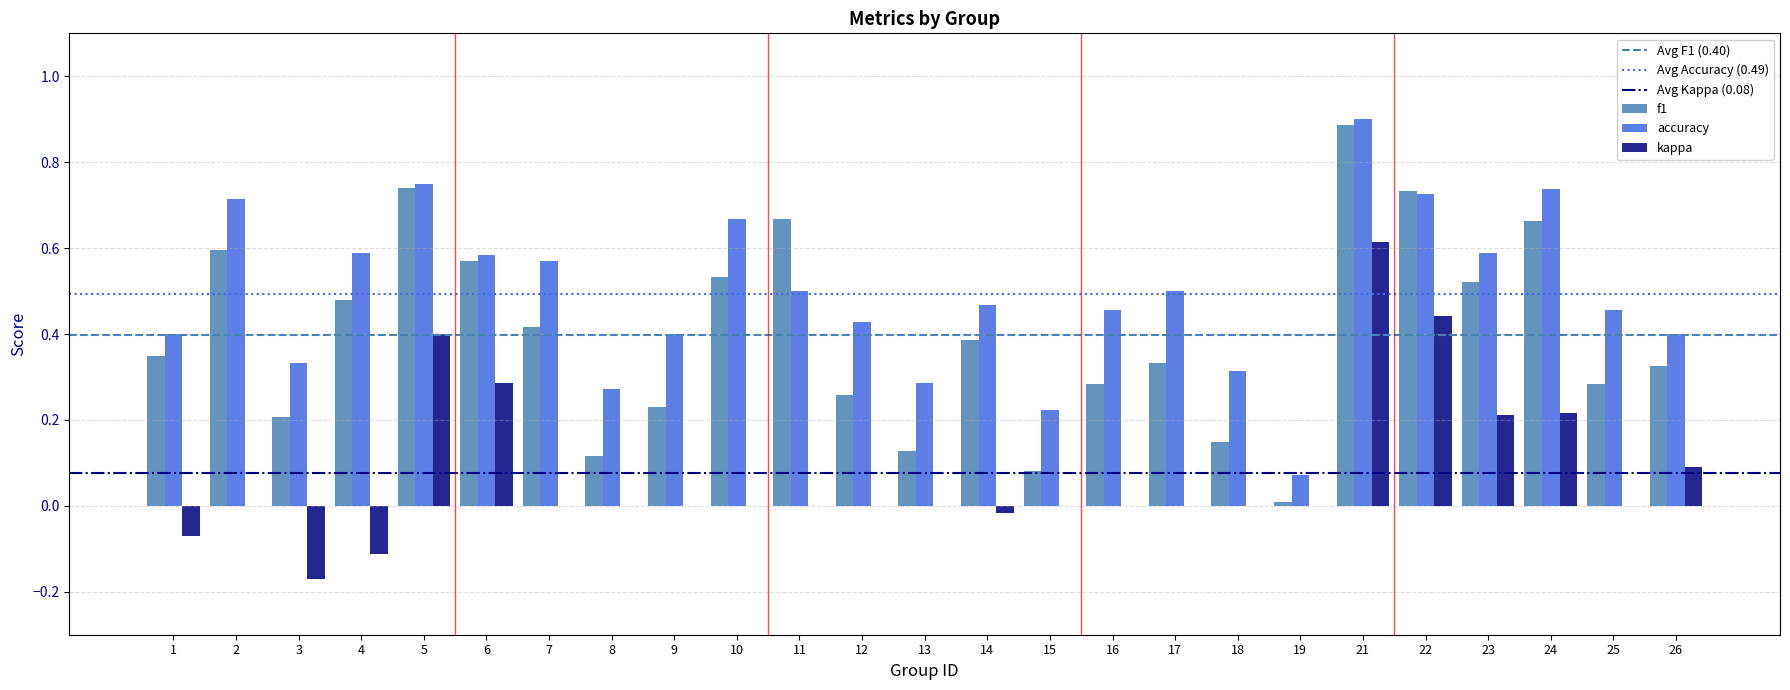

Is the value of f1 at 24 greater than the value of kappa at 2?

Yes